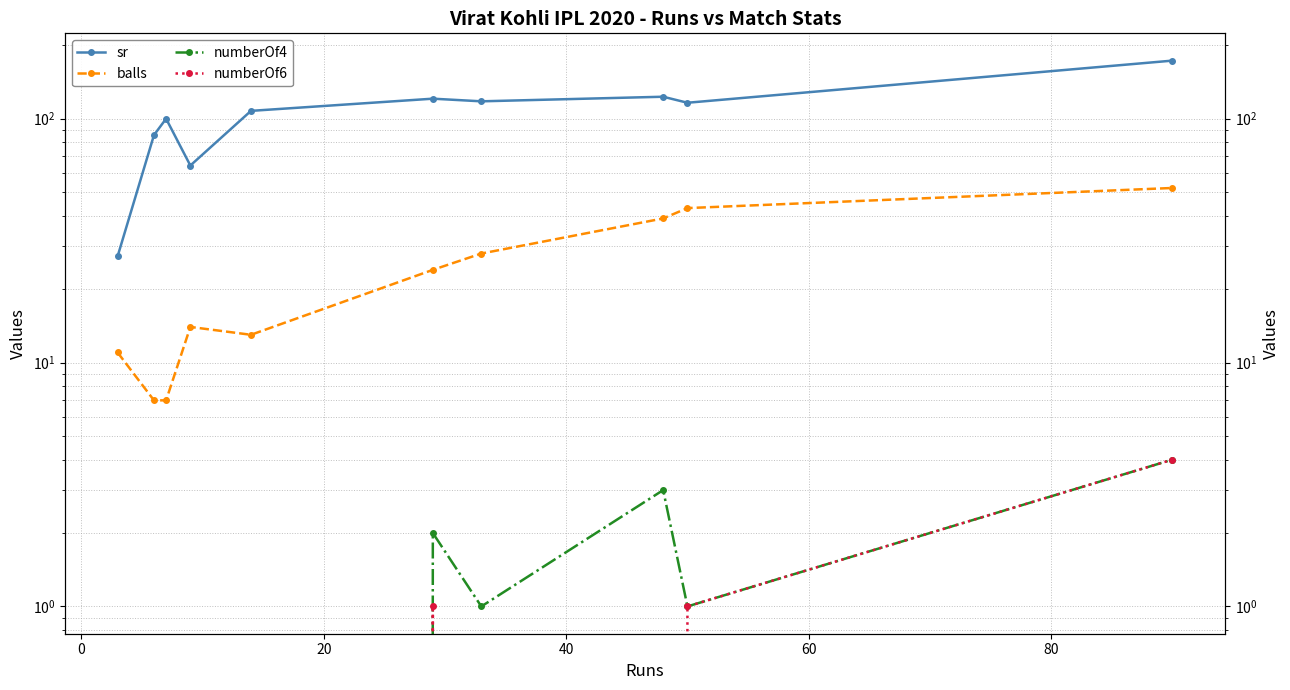

True or false: balls and numberOf6 intersect in this chart.

False